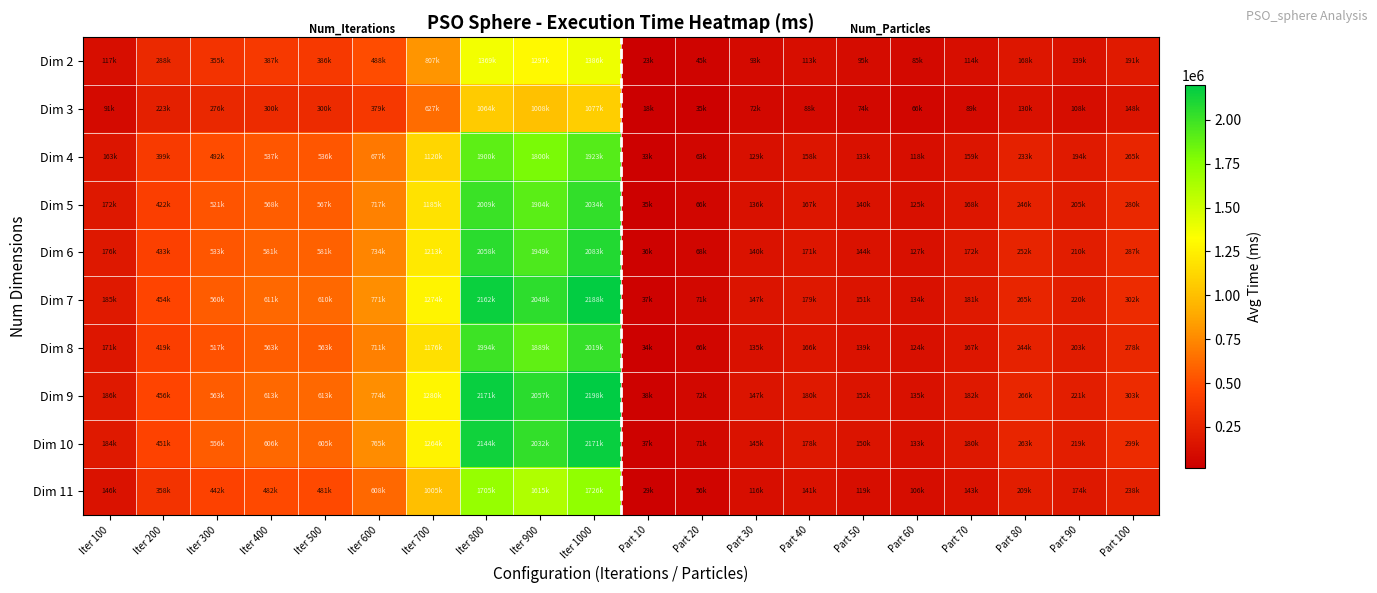

What is the spread (max minus min) of values at Iter 400?

313007.4